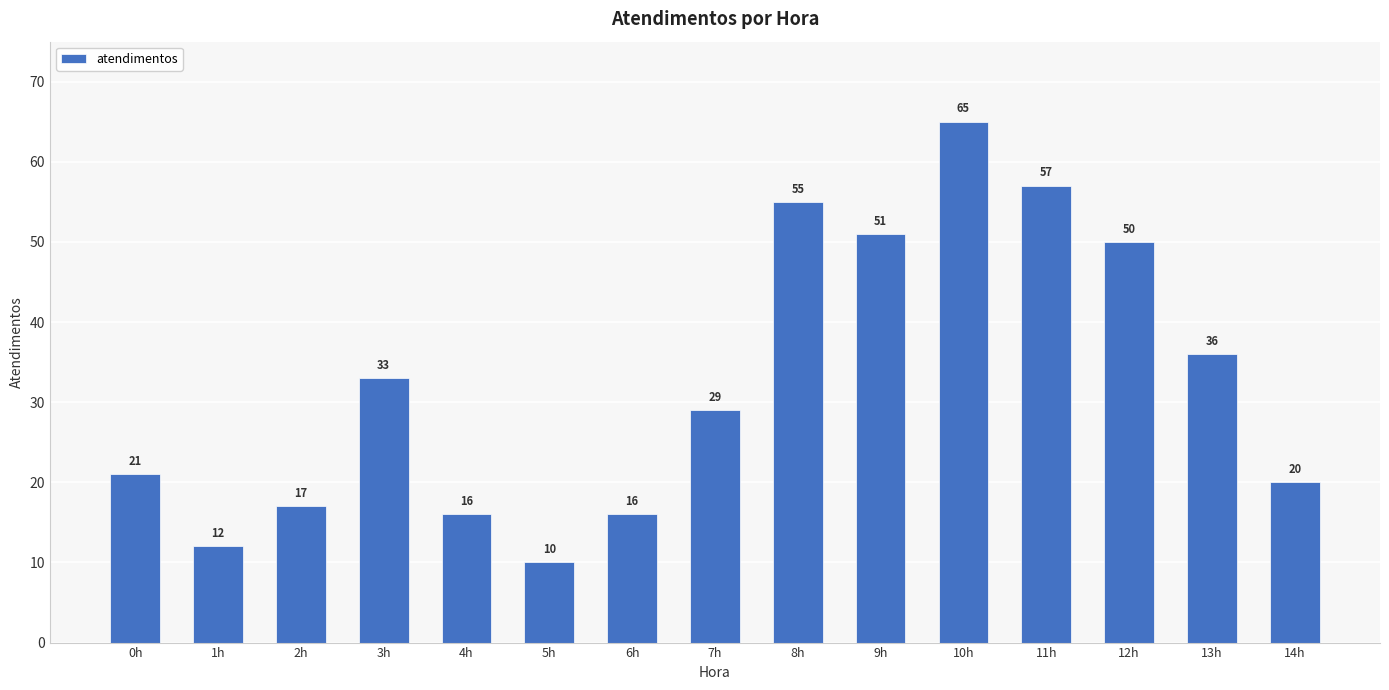

The chart shows a value of 32 at 0h. True or false?

False